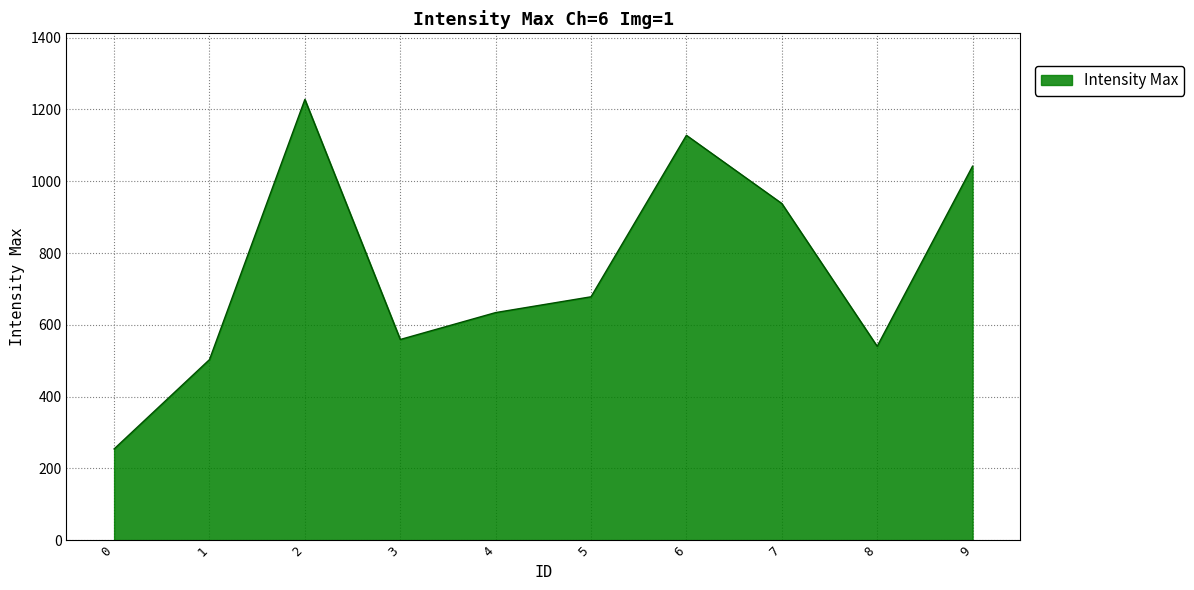

What is the change in value from 4 to 8?

-94